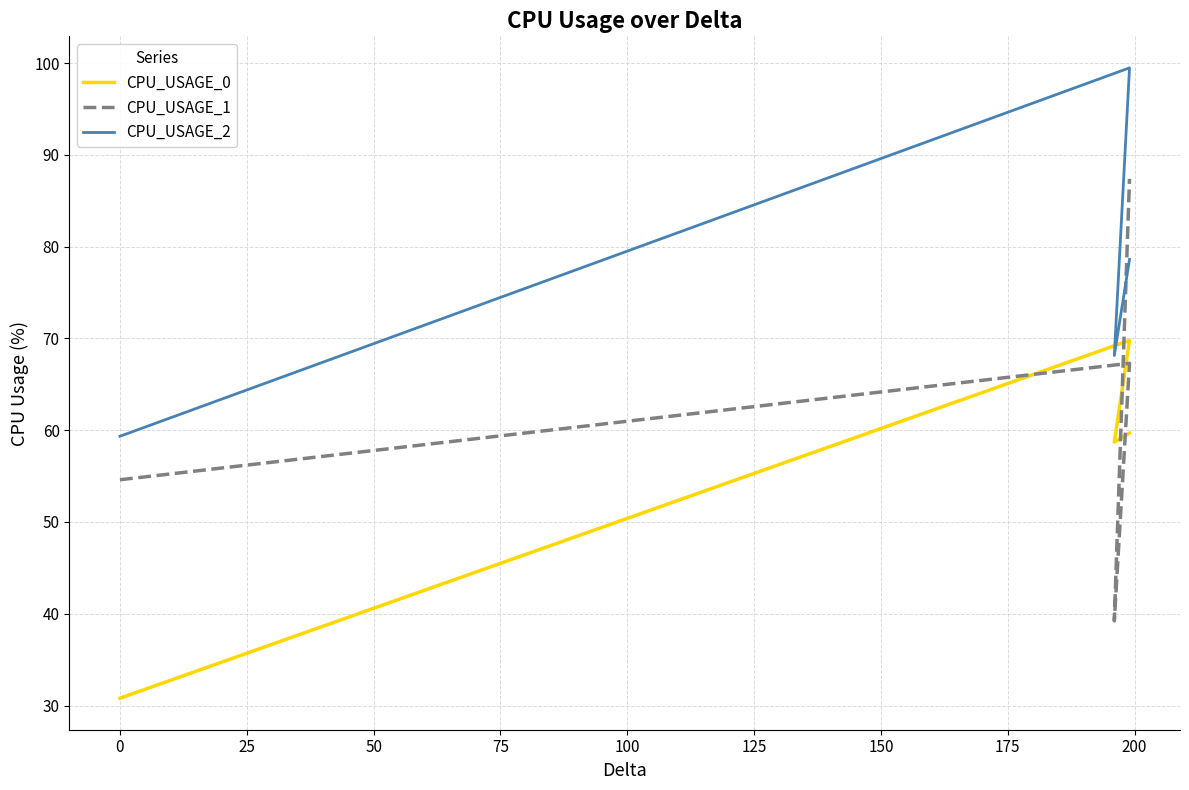

What is the value of the CPU_USAGE_0 point at the 4th from the left?

59.7